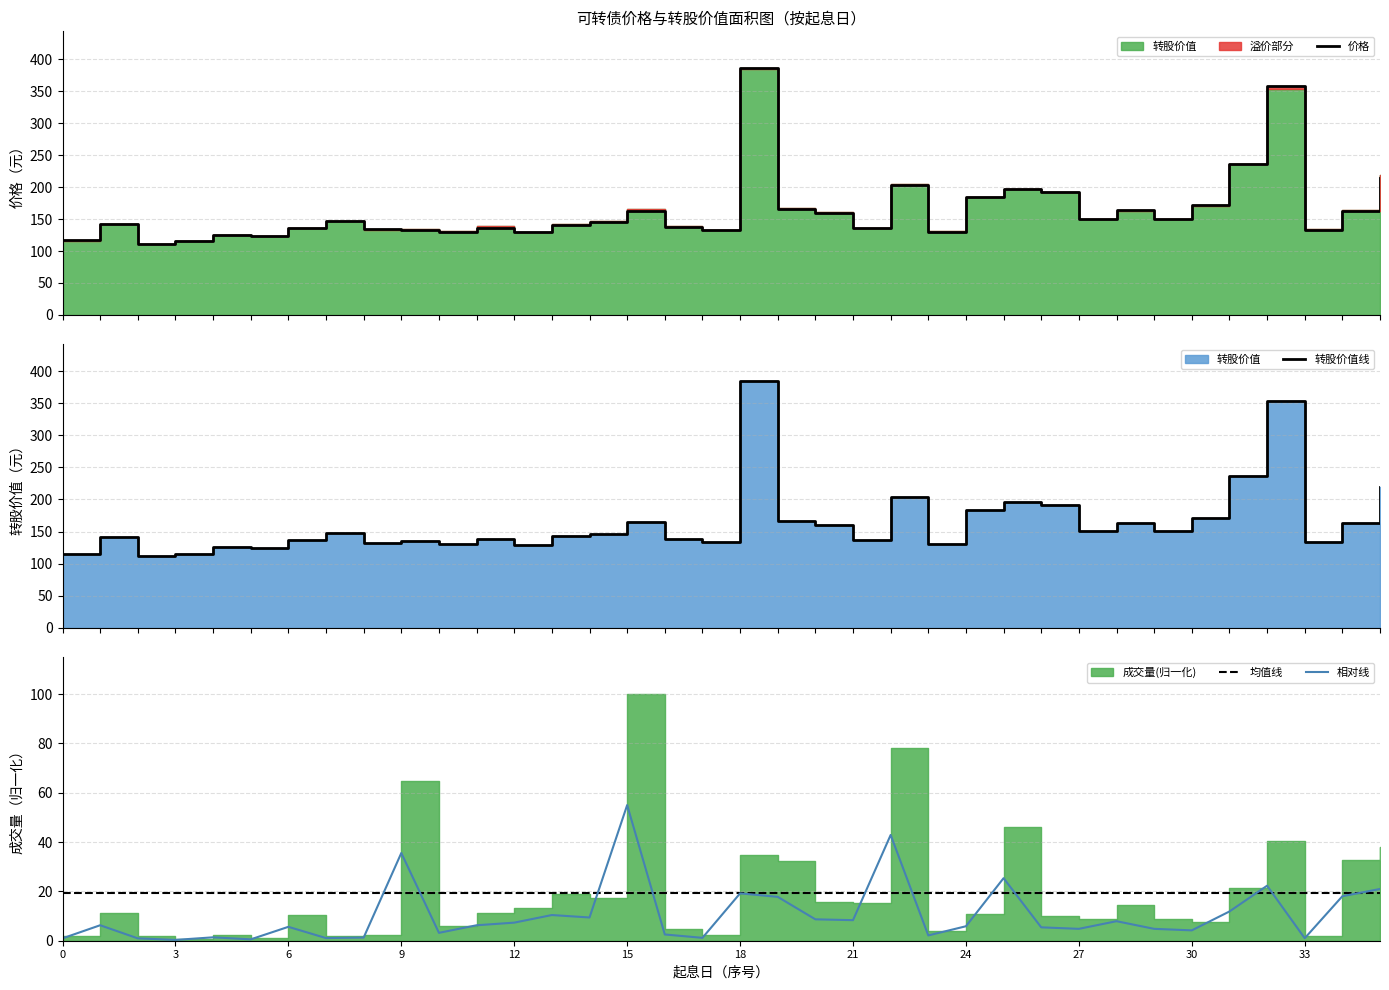

At how many categories does at least one series exceed 69?

36